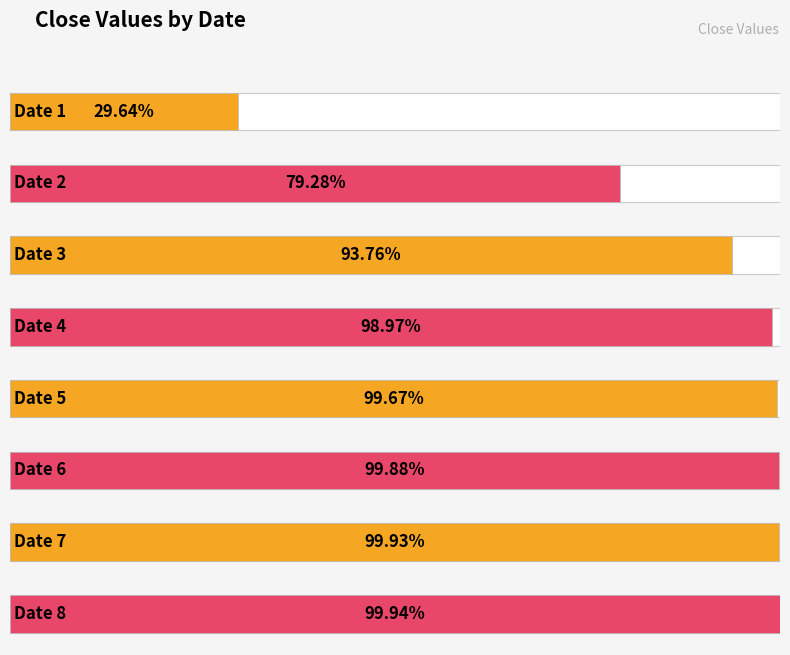

Read the value at 6.

1.0